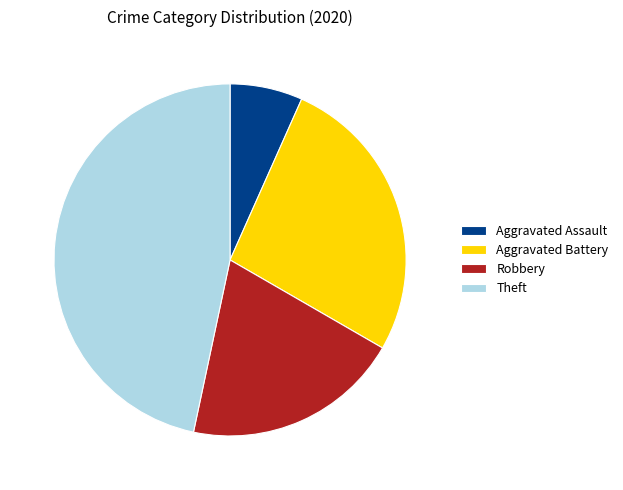

Rank the categories by value from highest to lowest.

Theft, Aggravated Battery, Robbery, Aggravated Assault